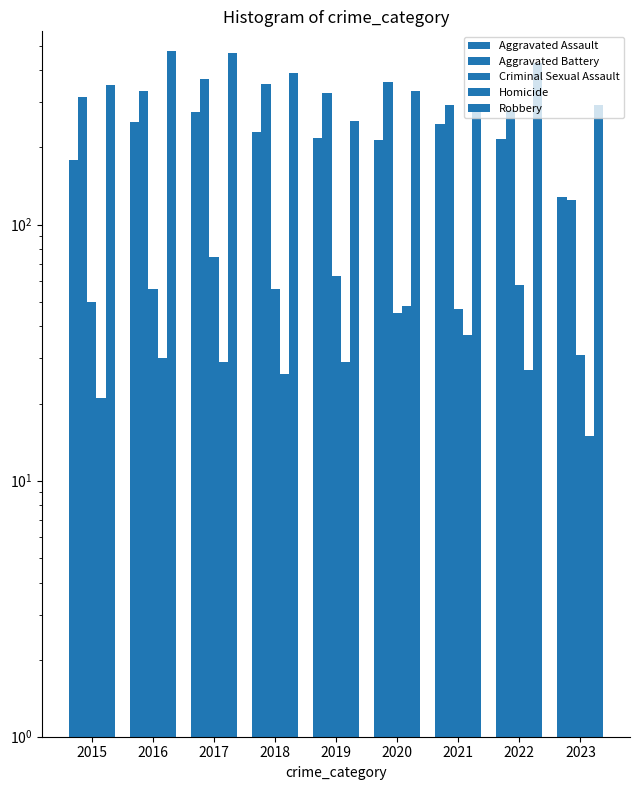

List the labels in order of Aggravated Battery value, largest first.

2017, 2020, 2018, 2016, 2019, 2015, 2021, 2022, 2023